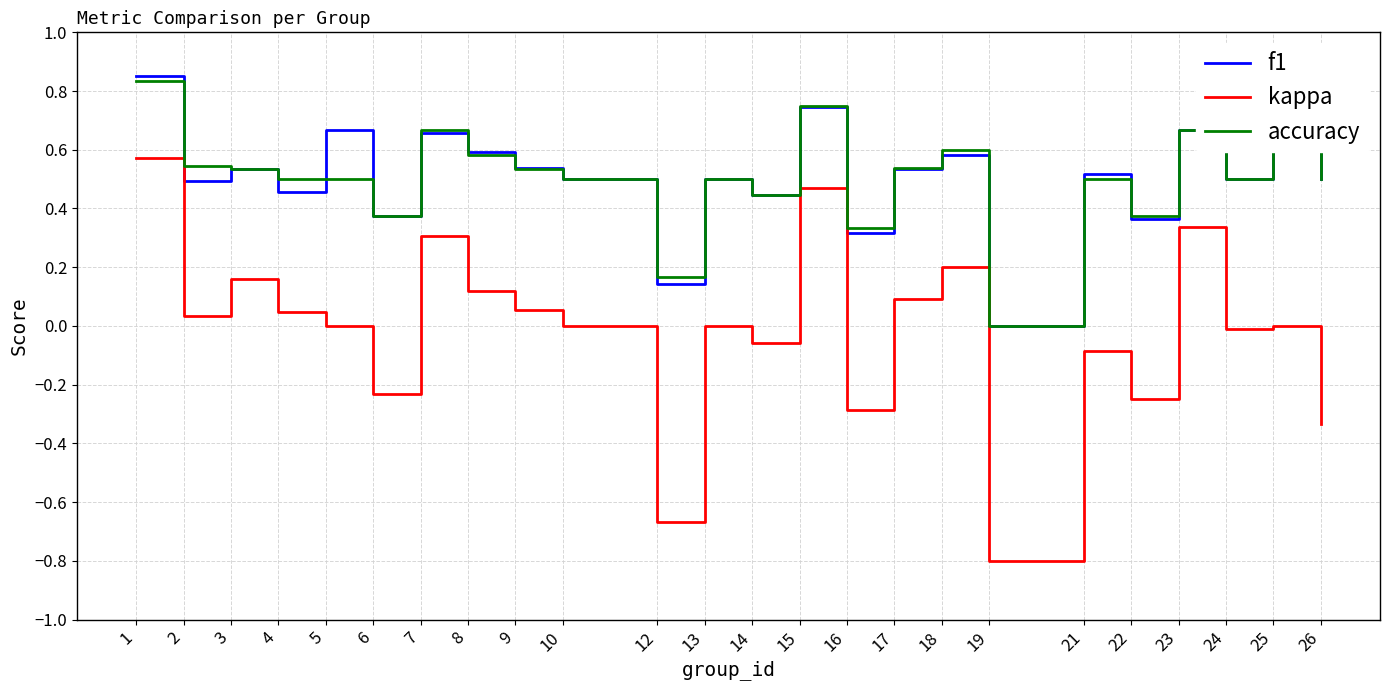

What is the minimum value for kappa?

-0.8